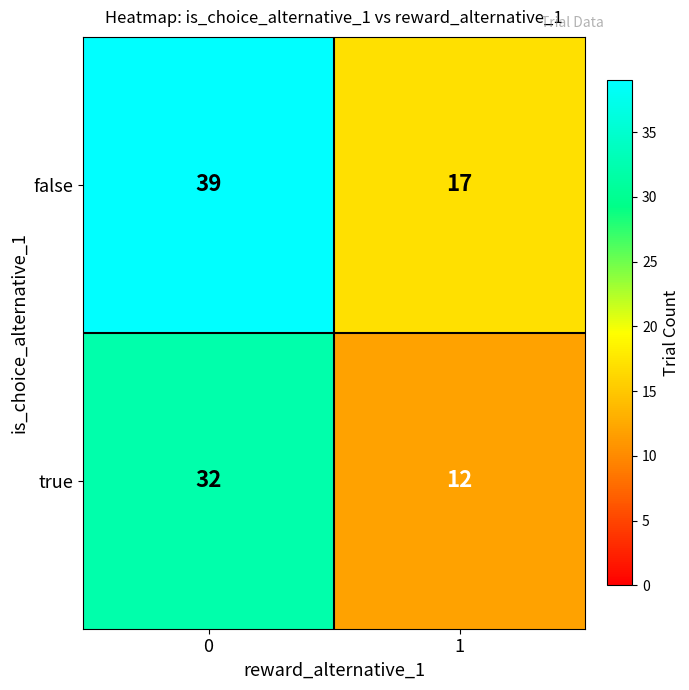

Read the true value at 0, to the nearest 5.

30